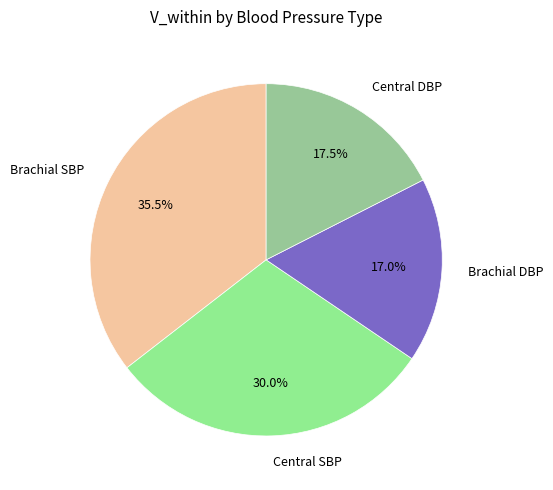

Which has a higher value, Brachial DBP or Central DBP?

Central DBP